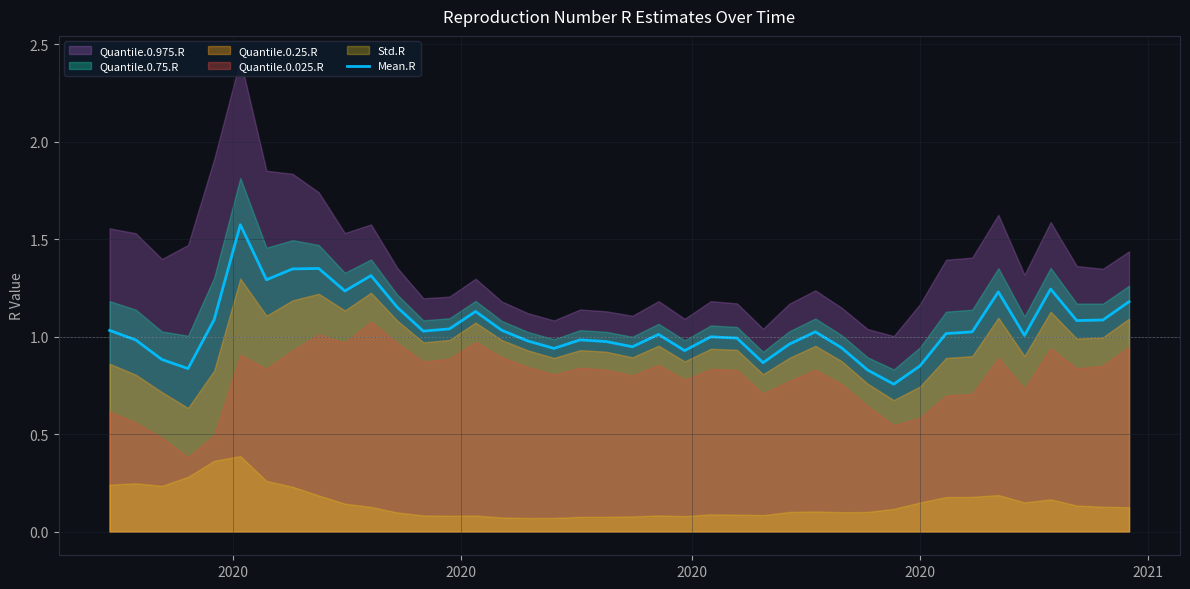

What is the highest value of the Mean.R series?

1.6